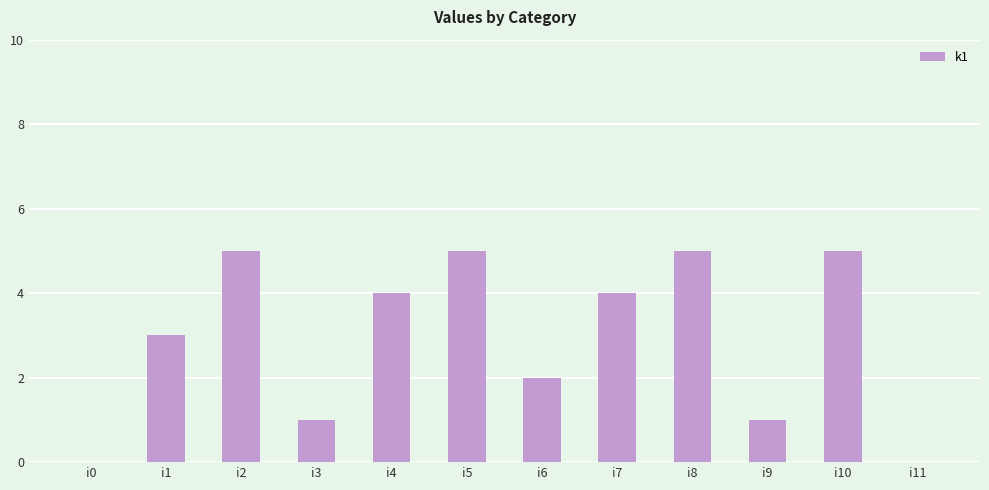

What is the ratio of the value at i8 to the value at i10?

1.0